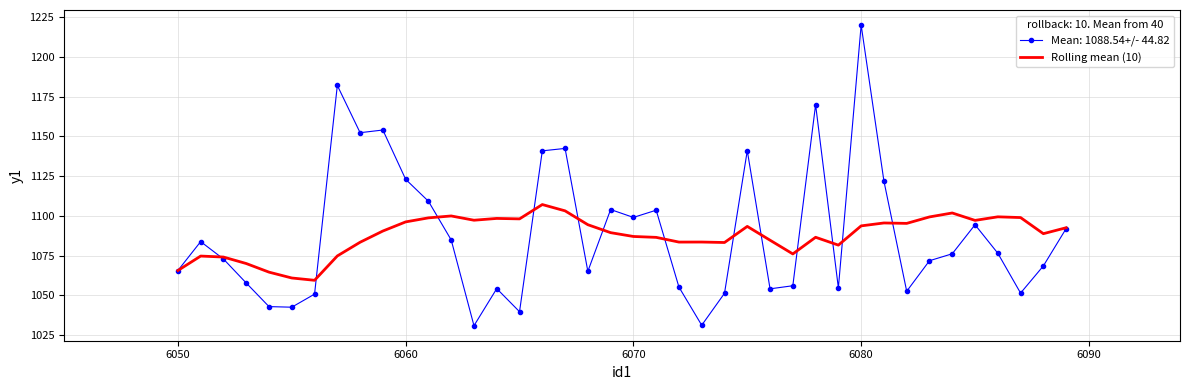

What is the minimum value for Mean: 1088.54+/- 44.82?

1031.0